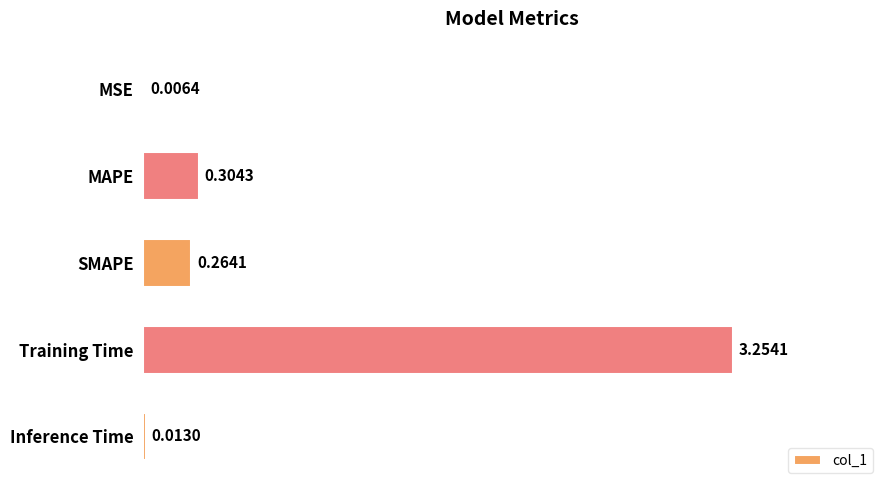

Between Training Time and Inference Time, which is larger?

Training Time